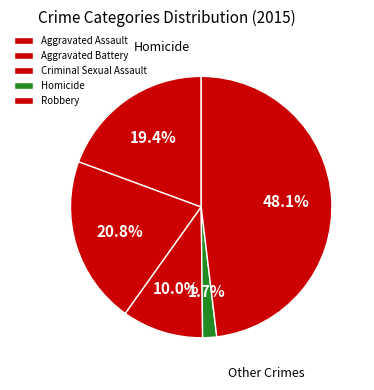

Which category has the biggest portion of the pie?

Robbery